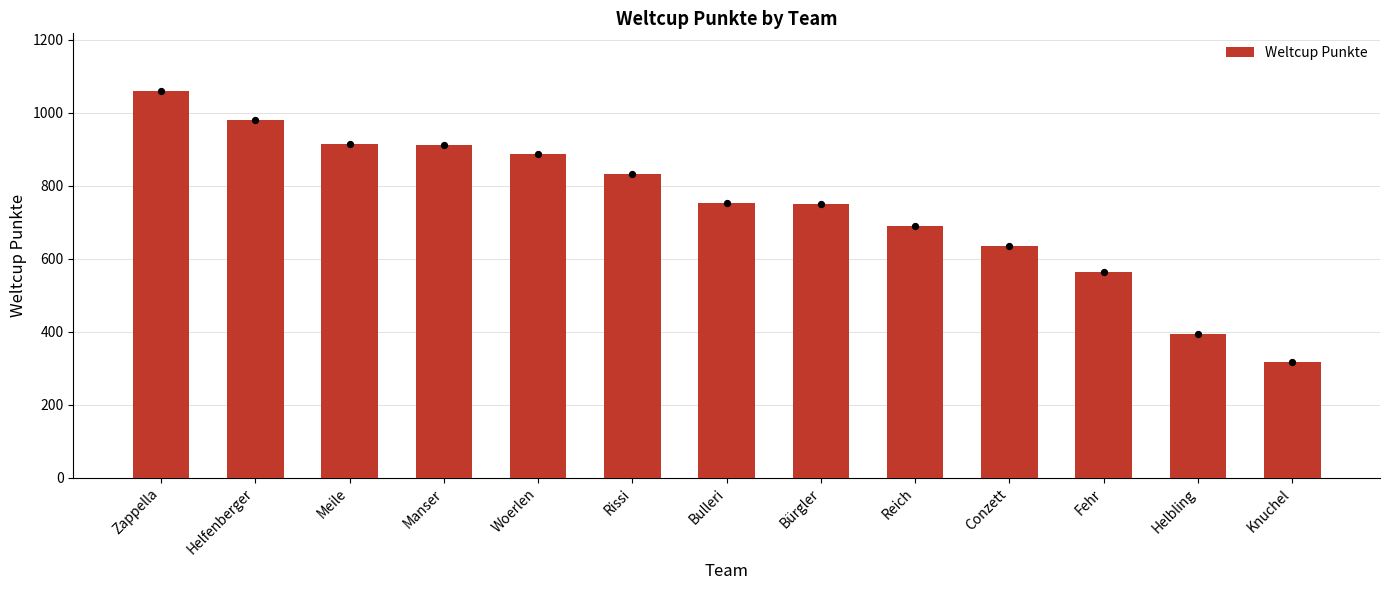

Between Knuchel and Fehr, which is larger?

Fehr